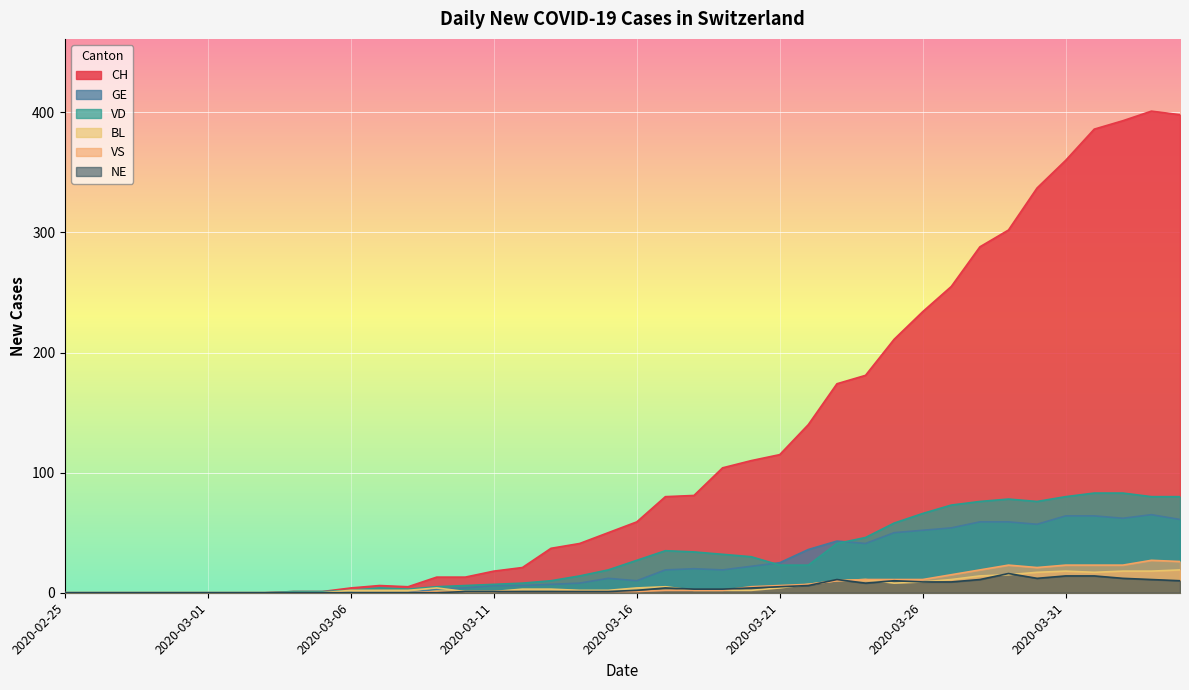

What is the difference between the second highest and second lowest values in the BL series?

18